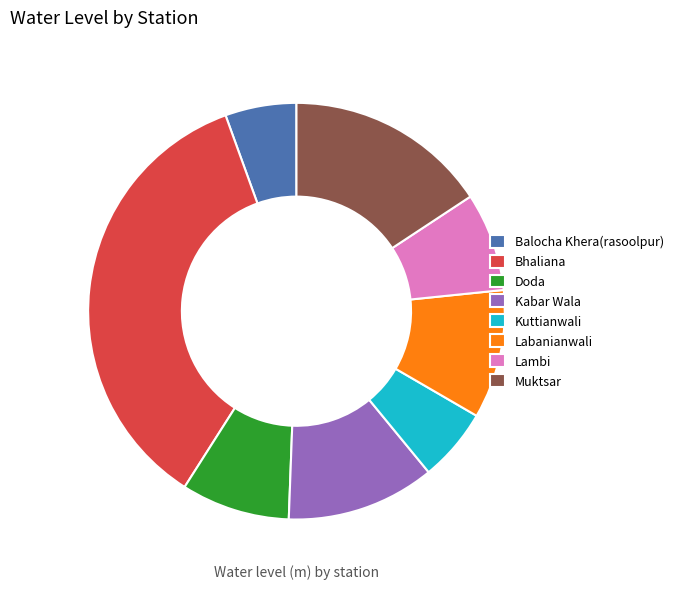

Which category has the biggest portion of the pie?

Bhaliana